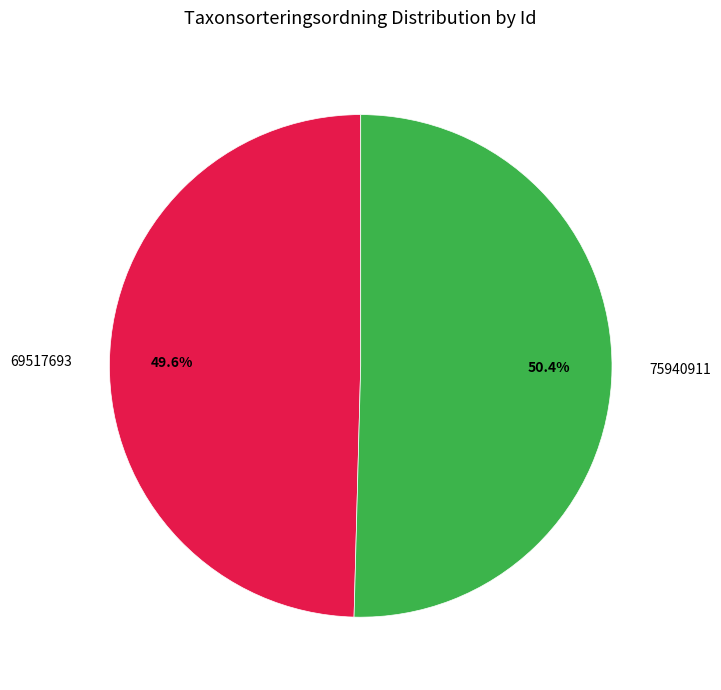

To the nearest percent, what portion does 69517693 represent?

50%